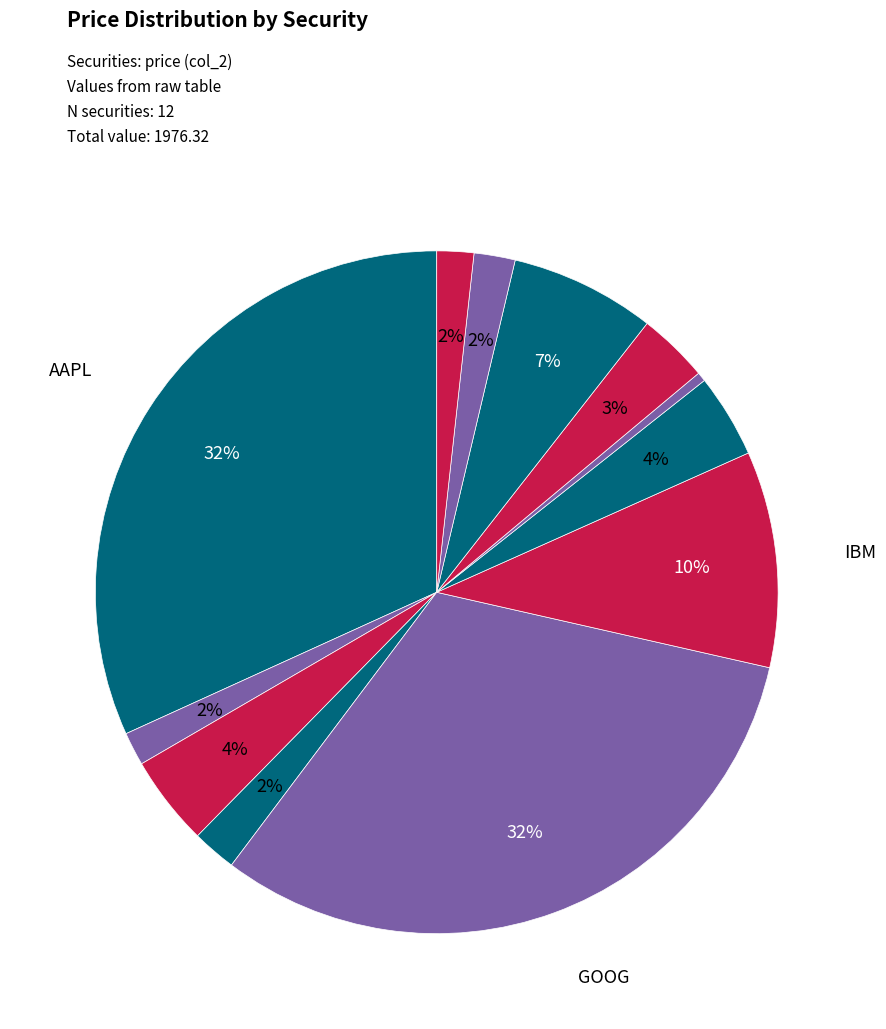

What is the smallest slice in the pie chart?

BAC